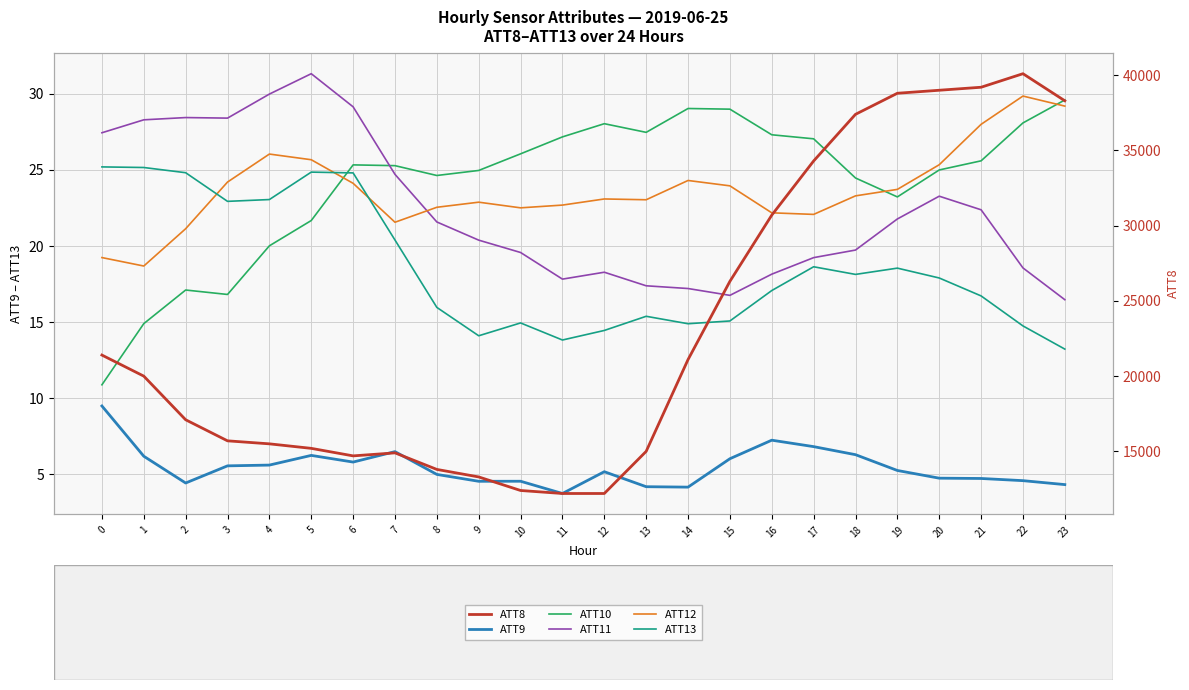

What is the maximum value for ATT9?

9.5